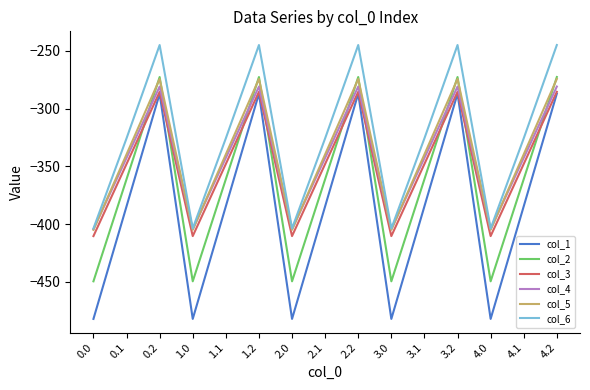

In col_1, how many points are lower than both neighbors (excluding endpoints)?

4